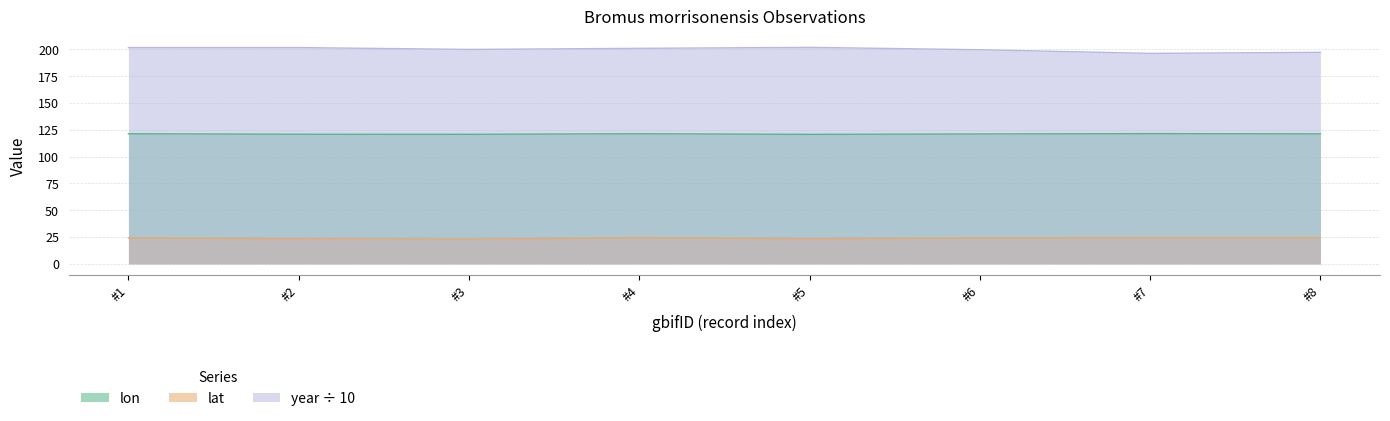

What is the highest value of the lat series?

24.4